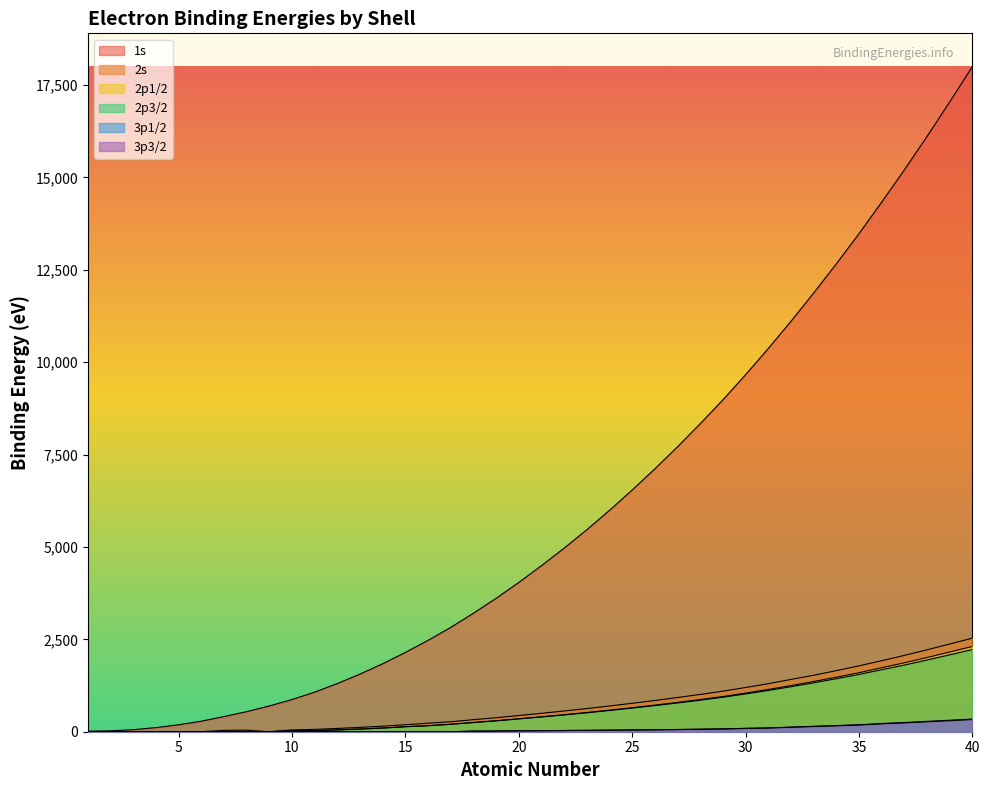

Reading left to right, transcribe all the data shown in this chart.

1s: 1=13.6	2=24.6	3=54.7	4=111.5	5=188.0	6=284.2	7=409.9	8=543.1	9=696.7	10=870.2	11=1070.8	12=1303.0	13=1559.6	14=1839.0	15=2145.5	16=2472.0	17=2822.4	18=3205.9	19=3608.4	20=4038.5	21=4492.0	22=4966.0	23=5465.0	24=5989.0	25=6539.0	26=7112.0	27=7709.0	28=8333.0	29=8979.0	30=9659.0	31=10367.0	32=11103.0	33=11867.0	34=12658.0	35=13474.0	36=14326.0	37=15200.0	38=16105.0	39=17038.0	40=17998.0
2s: 1=0.0	2=0.0	3=0.0	4=0.0	5=0.0	6=0.0	7=37.3	8=41.6	9=0.0	10=48.5	11=63.5	12=88.7	13=117.8	14=149.7	15=189.0	16=230.9	17=270.0	18=326.3	19=378.6	20=438.4	21=498.0	22=560.9	23=626.7	24=696.0	25=769.1	26=844.6	27=925.1	28=1008.6	29=1096.7	30=1196.2	31=1299.0	32=1414.6	33=1527.0	34=1652.0	35=1782.0	36=1921.0	37=2065.0	38=2216.0	39=2373.0	40=2532.0
2p1/2: 1=0.0	2=0.0	3=0.0	4=0.0	5=0.0	6=0.0	7=0.0	8=0.0	9=0.0	10=21.7	11=30.6	12=49.8	13=73.0	14=99.8	15=136.0	16=163.6	17=202.0	18=250.6	19=297.3	20=349.7	21=403.6	22=460.2	23=519.8	24=583.8	25=649.9	26=719.9	27=793.2	28=870.0	29=952.3	30=1044.9	31=1143.2	32=1248.1	33=1359.1	34=1474.3	35=1596.0	36=1730.9	37=1864.0	38=2007.0	39=2156.0	40=2307.0
2p3/2: 1=0.0	2=0.0	3=0.0	4=0.0	5=0.0	6=0.0	7=0.0	8=0.0	9=0.0	10=21.6	11=30.8	12=49.5	13=72.5	14=99.4	15=135.0	16=162.5	17=200.0	18=248.4	19=294.6	20=346.2	21=398.7	22=453.8	23=512.1	24=574.1	25=638.7	26=706.8	27=778.1	28=852.7	29=932.7	30=1021.8	31=1116.4	32=1217.0	33=1323.6	34=1433.9	35=1550.0	36=1678.4	37=1804.0	38=1940.0	39=2080.0	40=2223.0
3p1/2: 1=0.0	2=0.0	3=0.0	4=0.0	5=0.0	6=0.0	7=0.0	8=0.0	9=0.0	10=0.0	11=0.0	12=0.0	13=0.0	14=0.0	15=0.0	16=0.0	17=0.0	18=15.9	19=18.3	20=25.4	21=28.3	22=32.6	23=37.2	24=42.2	25=47.2	26=52.7	27=58.9	28=68.0	29=77.3	30=91.4	31=103.5	32=124.9	33=146.2	34=166.5	35=189.0	36=222.2	37=248.7	38=280.3	39=310.6	40=343.5
3p3/2: 1=0.0	2=0.0	3=0.0	4=0.0	5=0.0	6=0.0	7=0.0	8=0.0	9=0.0	10=0.0	11=0.0	12=0.0	13=0.0	14=0.0	15=0.0	16=0.0	17=0.0	18=15.7	19=18.3	20=25.4	21=28.3	22=32.6	23=37.2	24=42.2	25=47.2	26=52.7	27=59.9	28=66.2	29=75.1	30=88.6	31=100.0	32=120.8	33=141.2	34=160.7	35=182.0	36=214.4	37=239.1	38=270.0	39=298.8	40=329.8